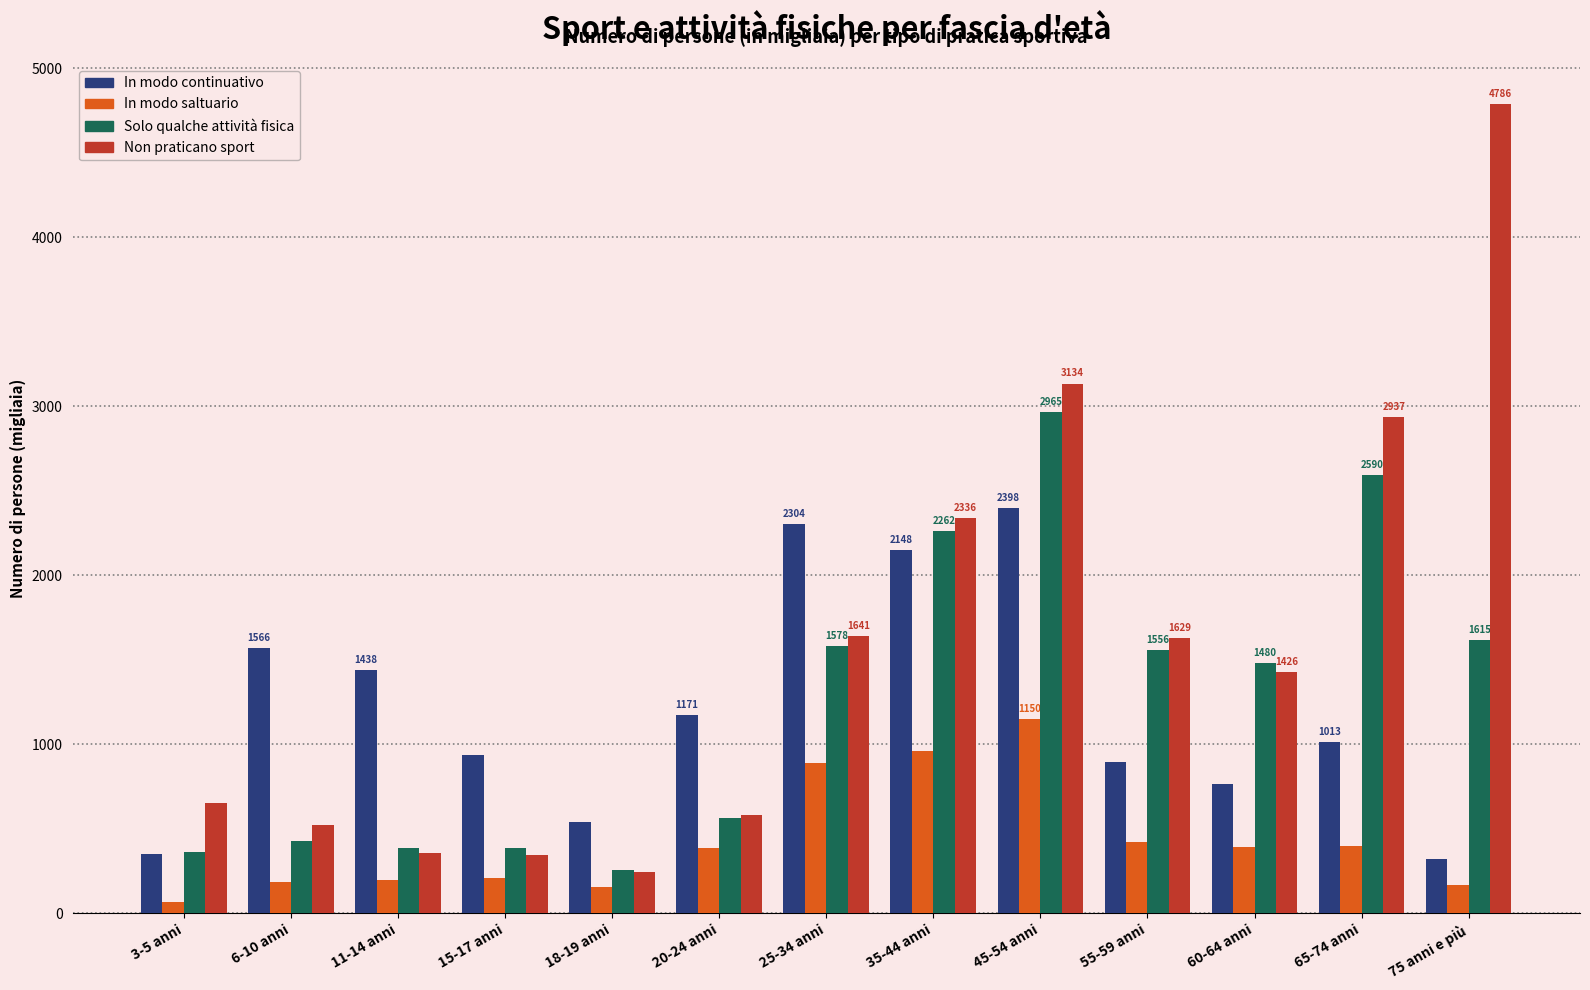

At which label does Solo qualche attività fisica first exceed 1480?

25-34 anni